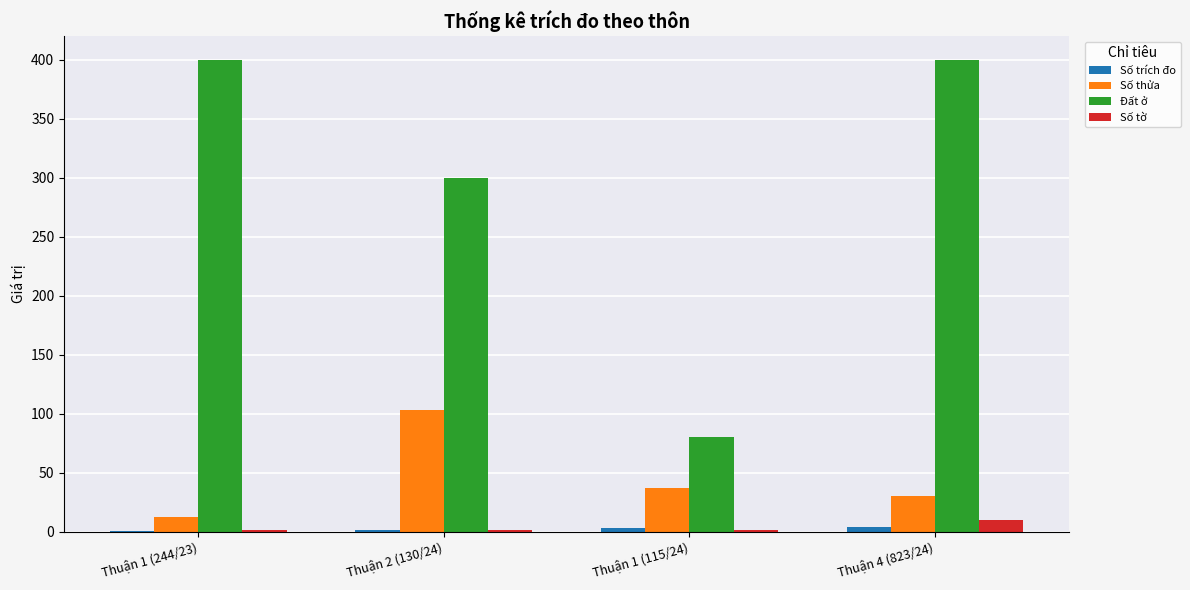

Which series has the largest total across all categories?

Đất ở